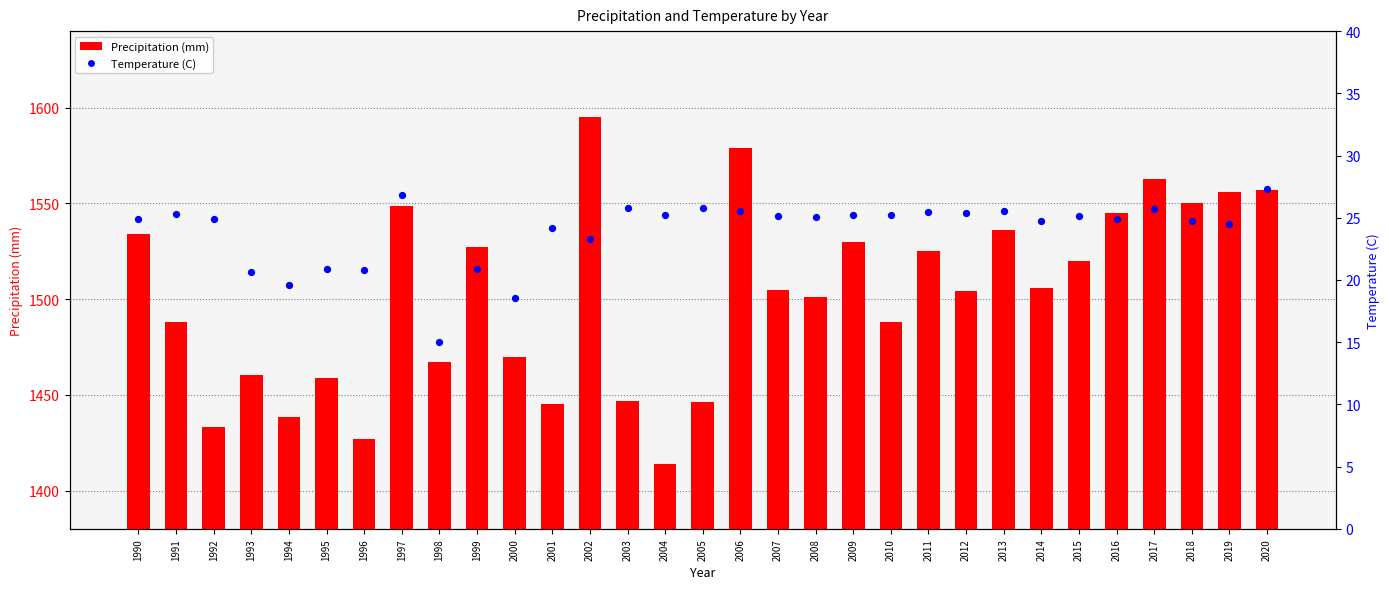

What are all the series names shown in the legend?

Precipitation (mm), Temperature (C)